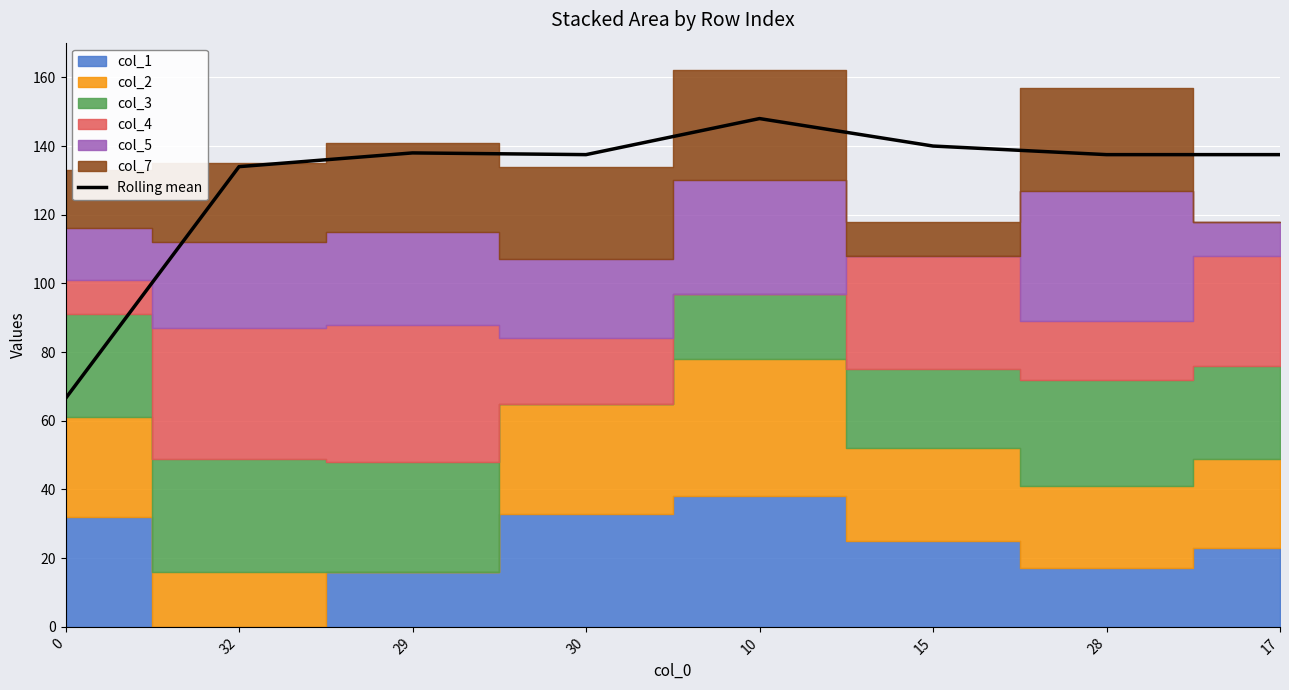

The value at 30 is 182.0. True or false?

False